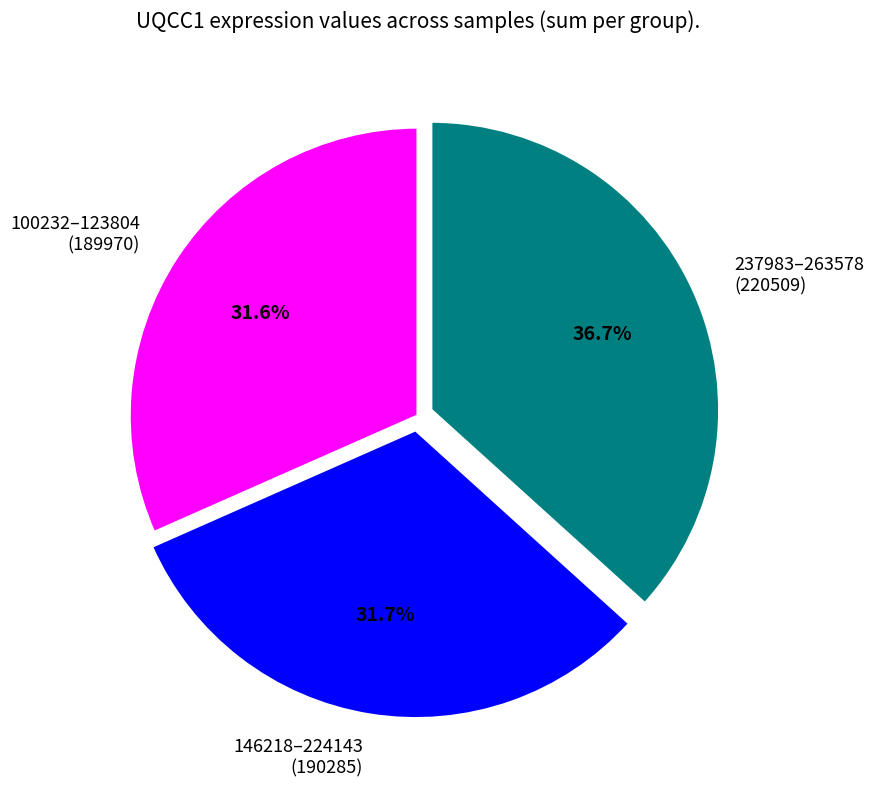

What percentage is NOT represented by 100232–123804 (189970)?

68.4%